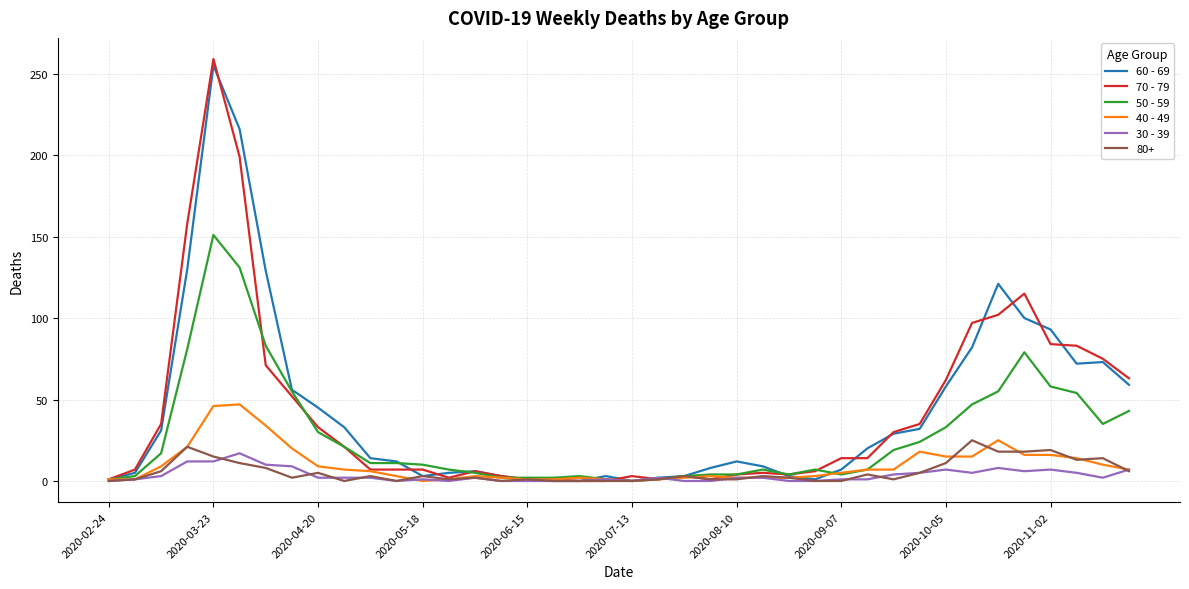

Which series has the widest spread of values?

70 - 79